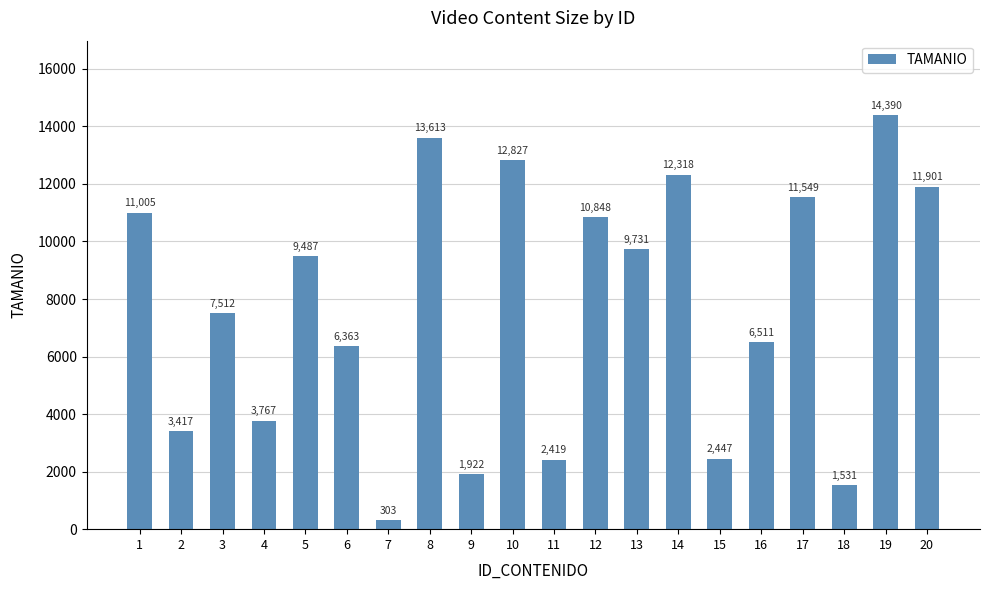

Reading left to right, transcribe all the data shown in this chart.

1=11005	2=3417	3=7512	4=3767	5=9487	6=6363	7=303	8=13613	9=1922	10=12827	11=2419	12=10848	13=9731	14=12318	15=2447	16=6511	17=11549	18=1531	19=14390	20=11901